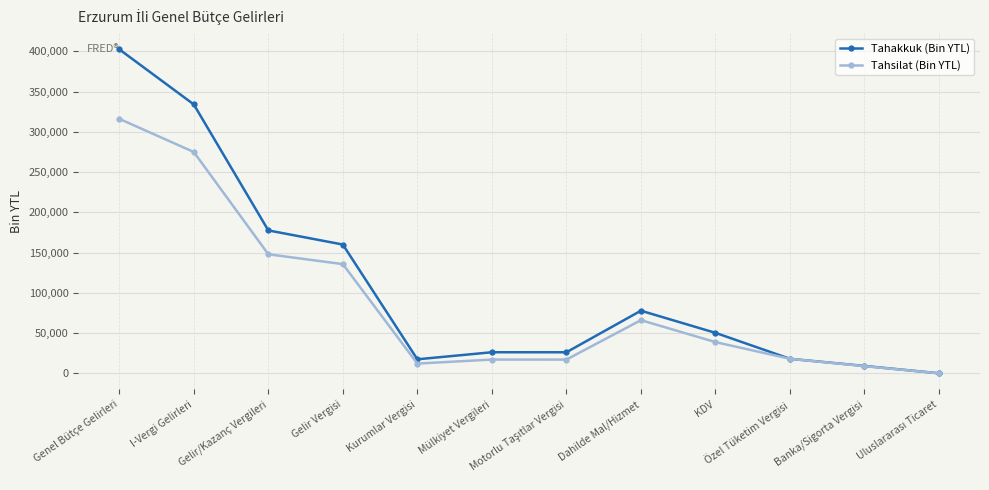

Which category has the highest value in the Tahakkuk (Bin YTL) series?

Genel Bütçe Gelirleri